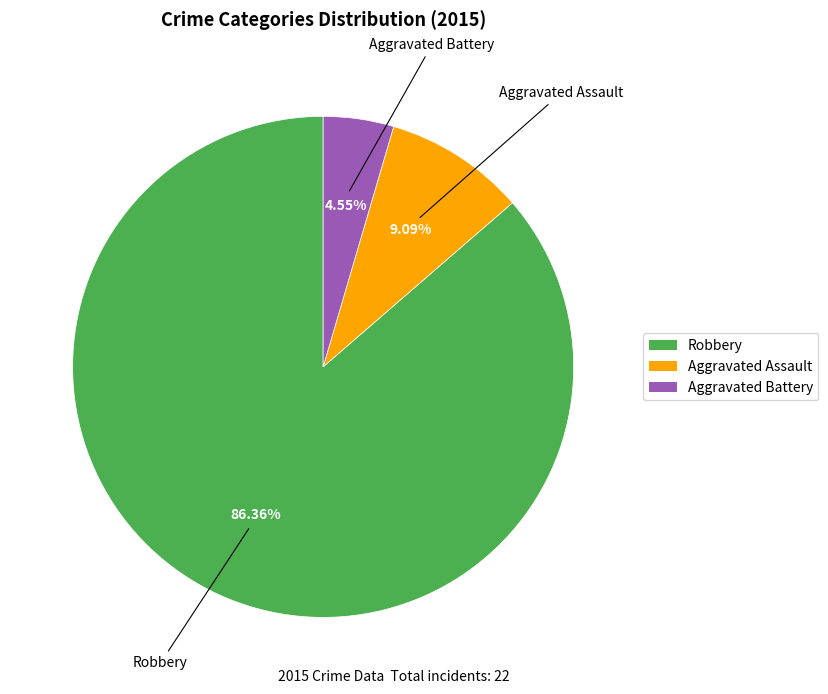

How many slices are in this pie chart?

3